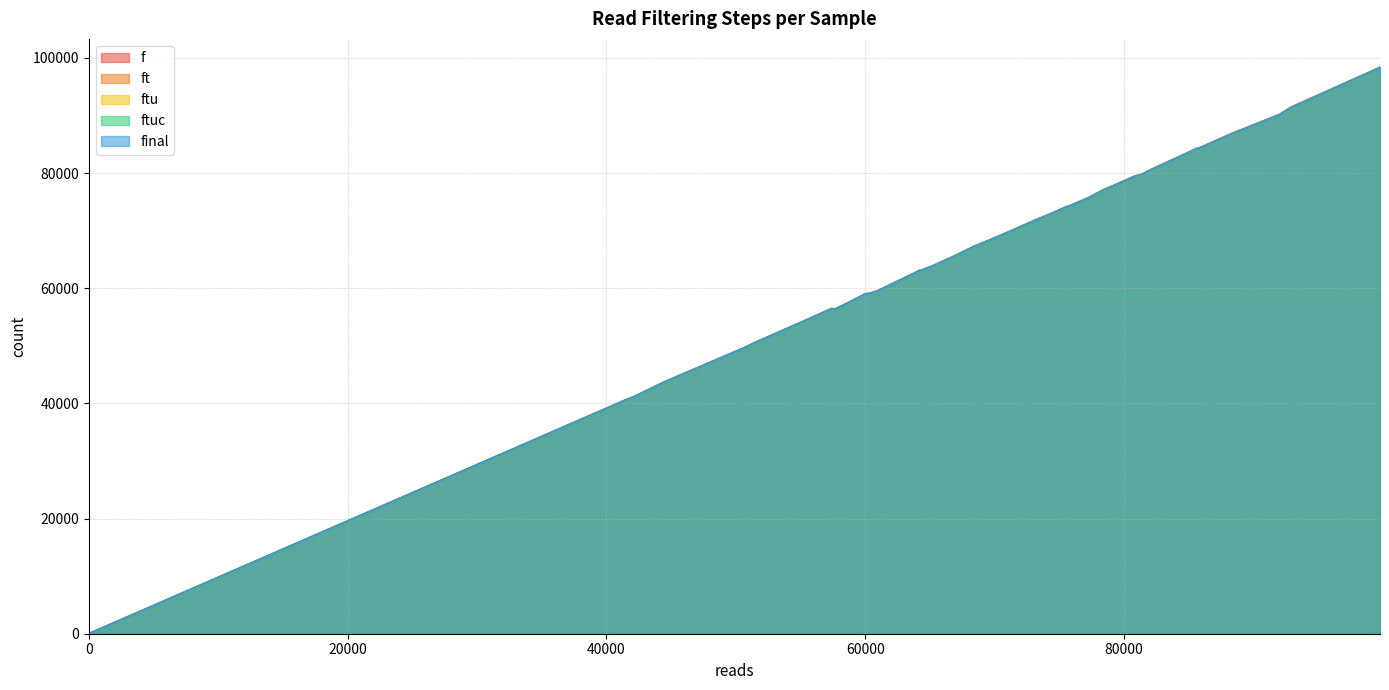

How many data points in final are above 69628?

19